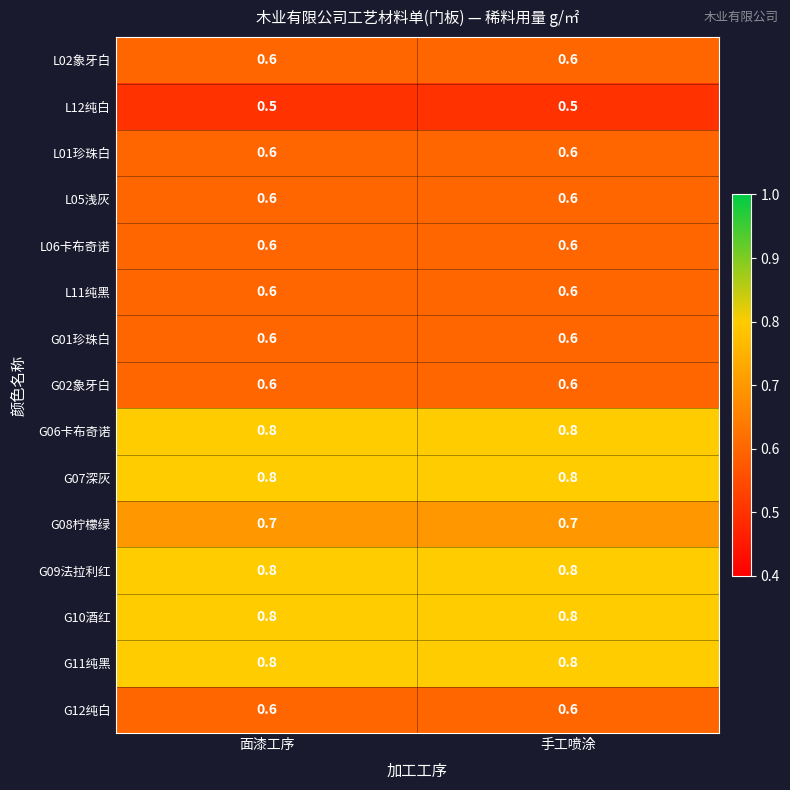

What is the sum of all G12纯白 values?

1.2